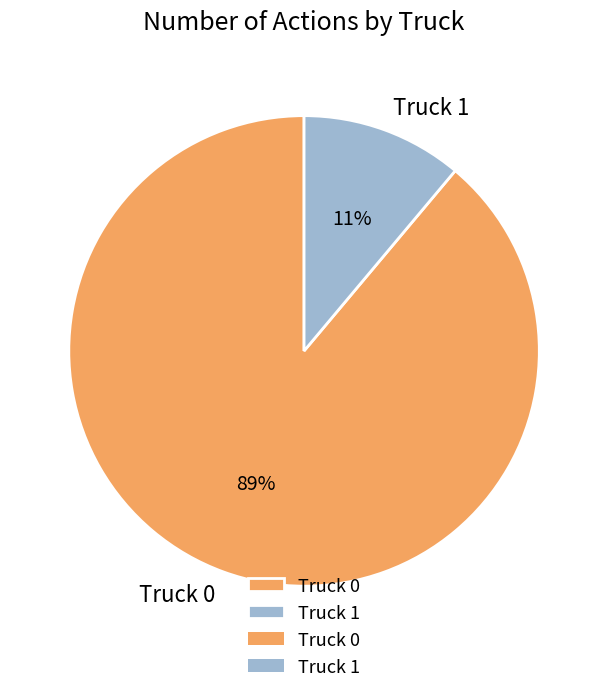

To the nearest percent, what percentage of the pie is Truck 0?

89%